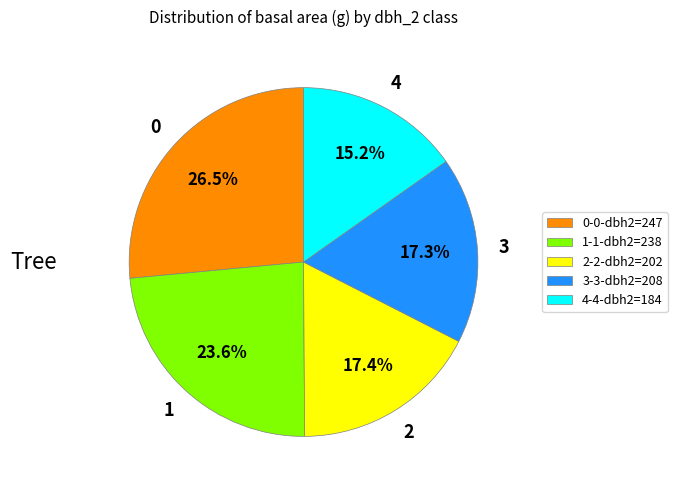

Does 3-3-dbh2=208 represent more than half of the total?

No